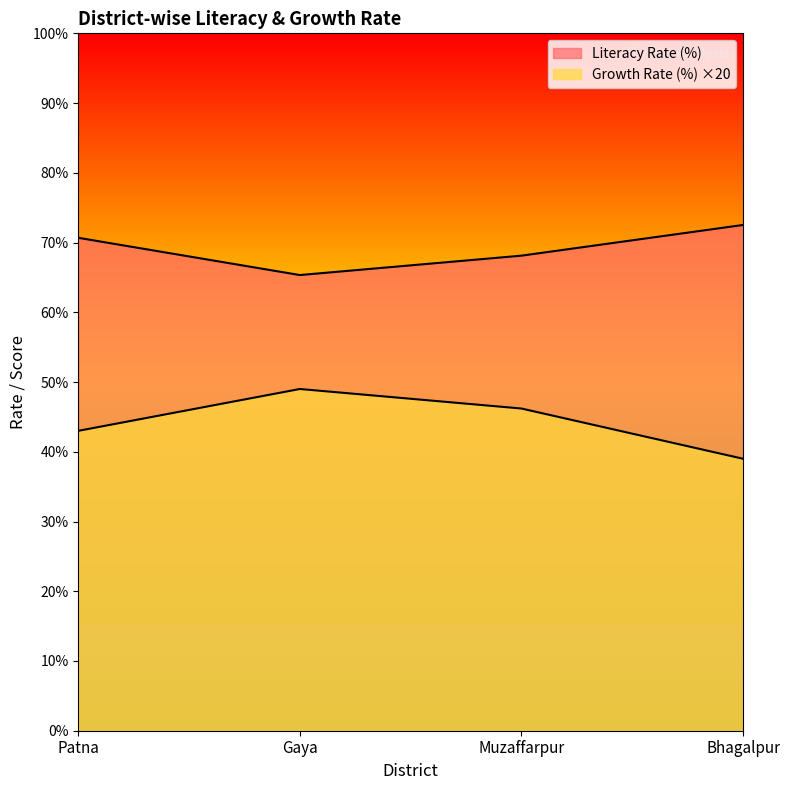

What are all the series names shown in the legend?

Literacy Rate (%), Growth Rate (%)